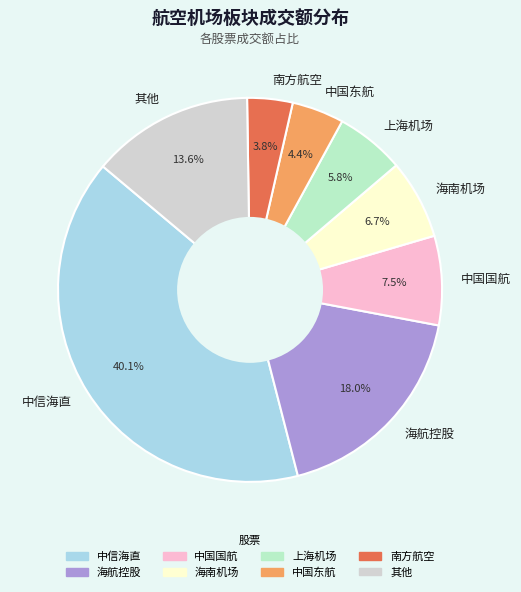

Count the number of slices in the pie.

8